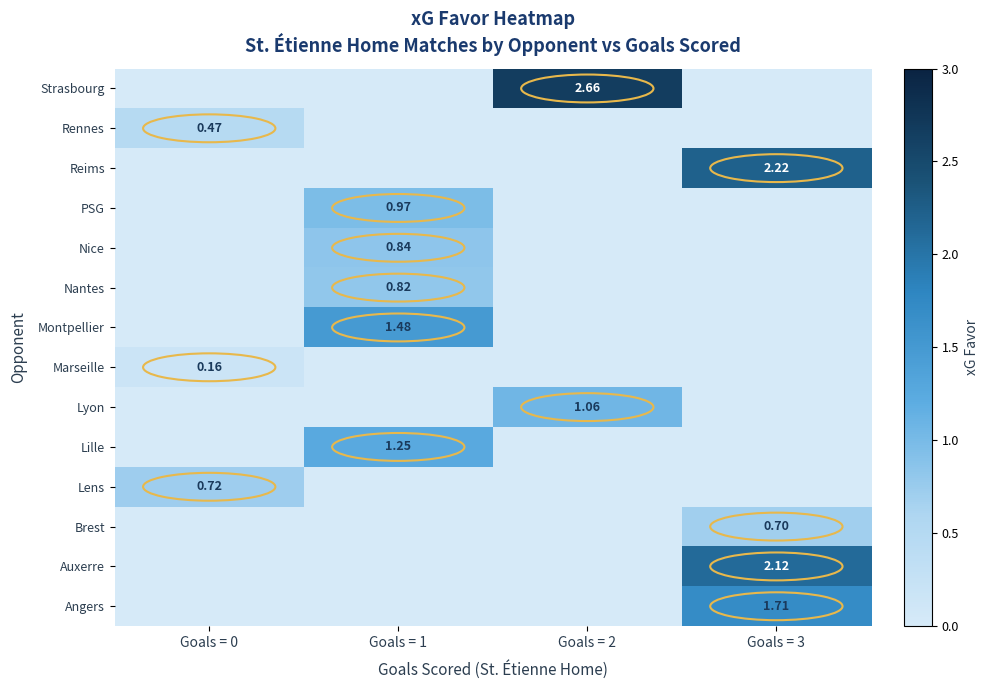

Reading right to left, extract all data points from this chart.

row_0: 1.7	0.0	0.0	0.0
row_1: 2.1	0.0	0.0	0.0
row_2: 0.7	0.0	0.0	0.0
row_3: 0.0	0.0	0.0	0.7
row_4: 0.0	0.0	1.2	0.0
row_5: 0.0	1.1	0.0	0.0
row_6: 0.0	0.0	0.0	0.2
row_7: 0.0	0.0	1.5	0.0
row_8: 0.0	0.0	0.8	0.0
row_9: 0.0	0.0	0.8	0.0
row_10: 0.0	0.0	1.0	0.0
row_11: 2.2	0.0	0.0	0.0
row_12: 0.0	0.0	0.0	0.5
row_13: 0.0	2.7	0.0	0.0